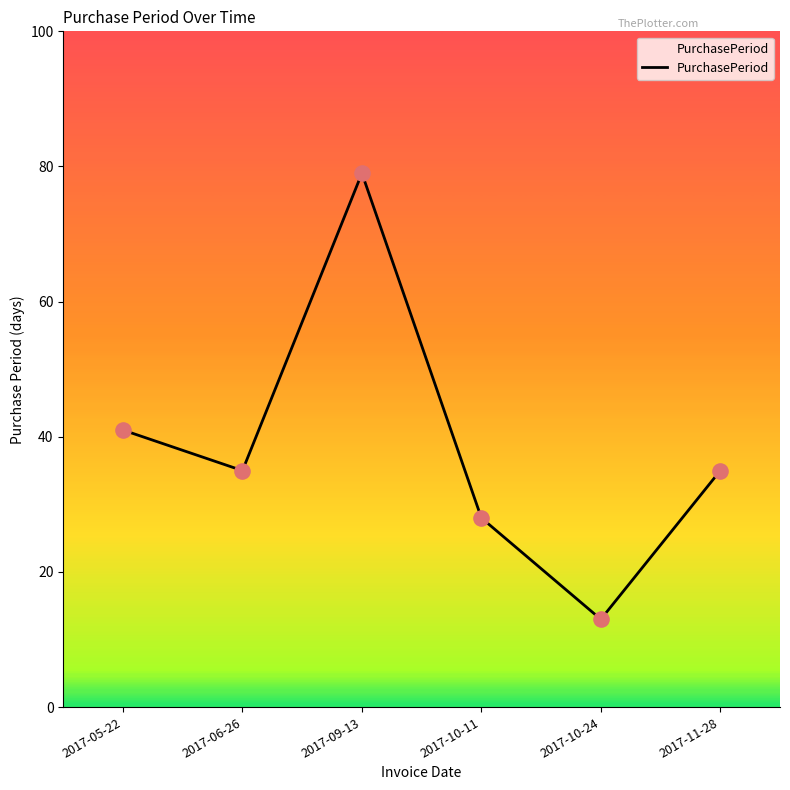

What is the change in value from 2017-10-24 to 2017-11-28?

+22